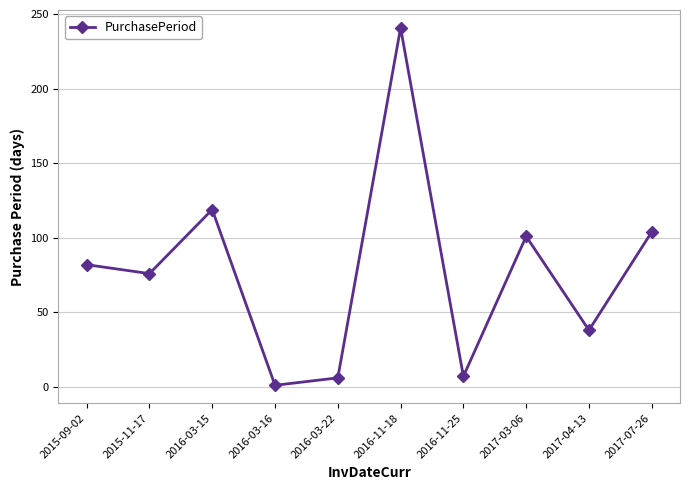

At which label is the value closest to 121?

2016-03-15